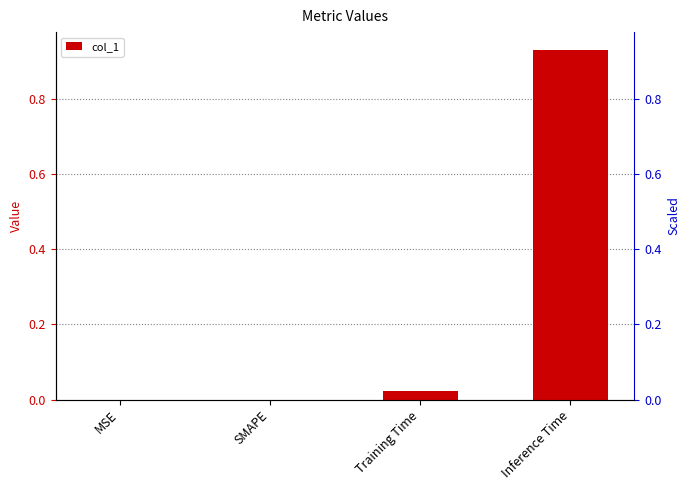

What position from the left is SMAPE?

2